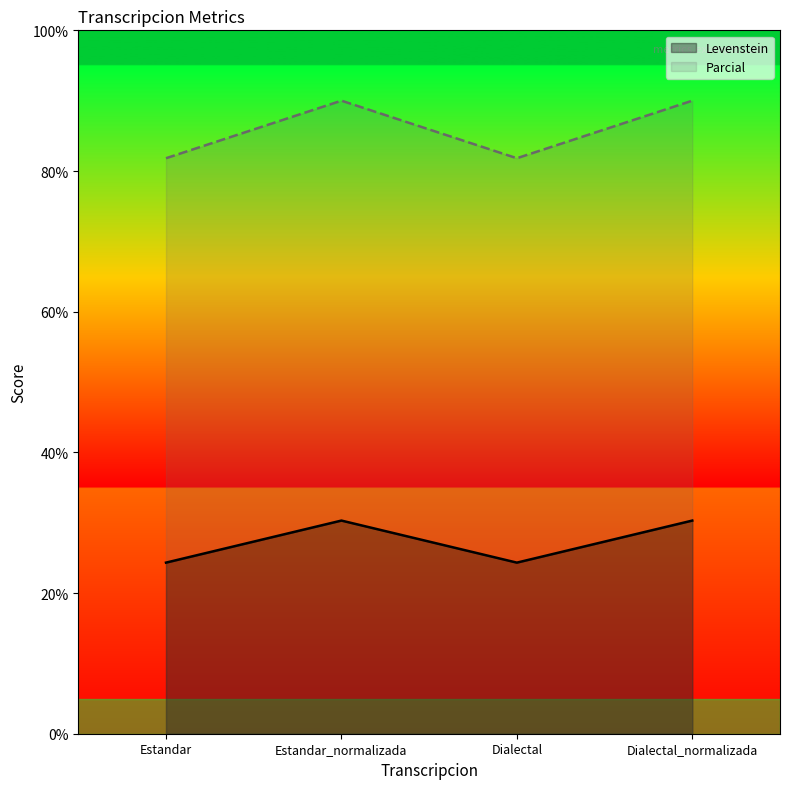

The Parcial series shows 37.3 at Estandar. True or false?

False